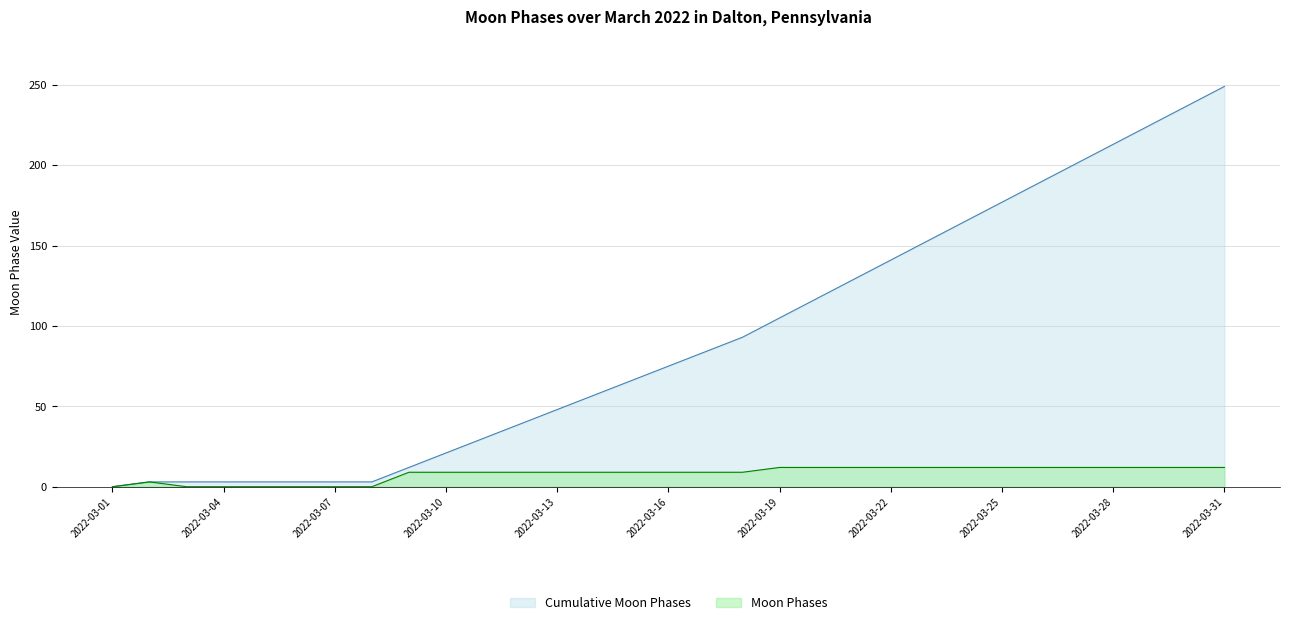

What is the total value across all series at 2022-03-18?

102